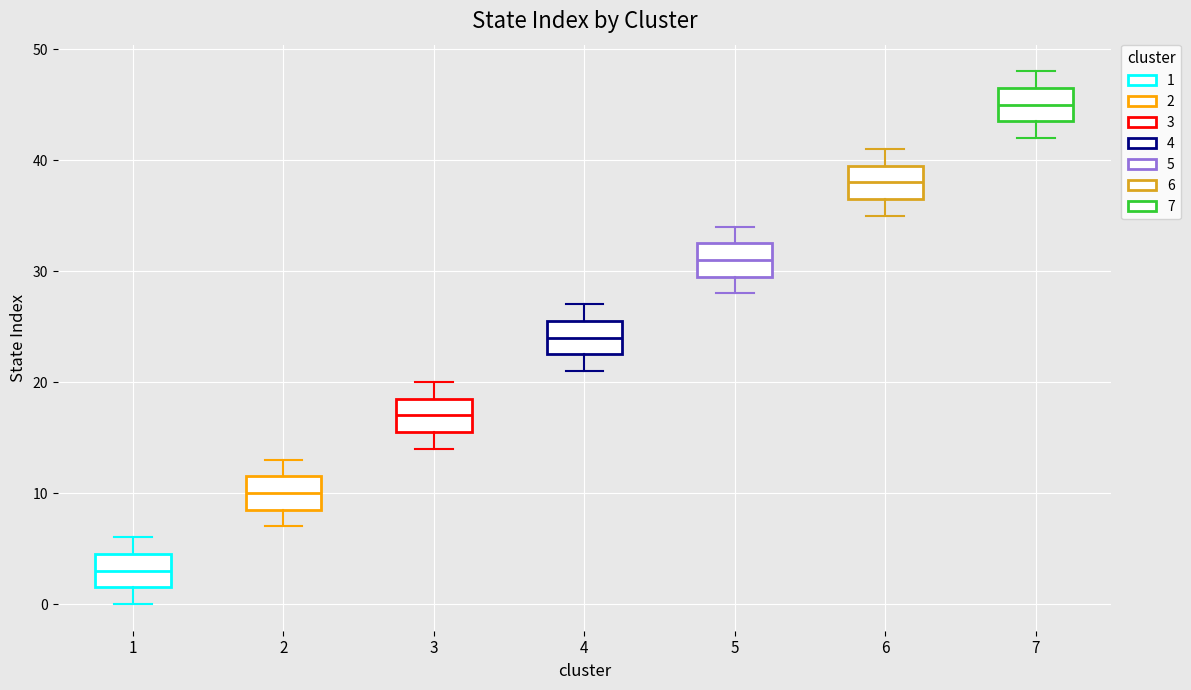

Reading left to right, read every box against the y-axis: the position of its median line, the range the box covers, and the ends of its whiskers. The values are not printed on the chart, so give them approximately, as read against the axis.

1: median 3, box 2 to 5, whiskers 0 to 6
2: median 10, box 9 to 12, whiskers 7 to 13
3: median 17, box 16 to 19, whiskers 14 to 20
4: median 24, box 23 to 26, whiskers 21 to 27
5: median 31, box 30 to 33, whiskers 28 to 34
6: median 38, box 37 to 40, whiskers 35 to 41
7: median 45, box 44 to 47, whiskers 42 to 48